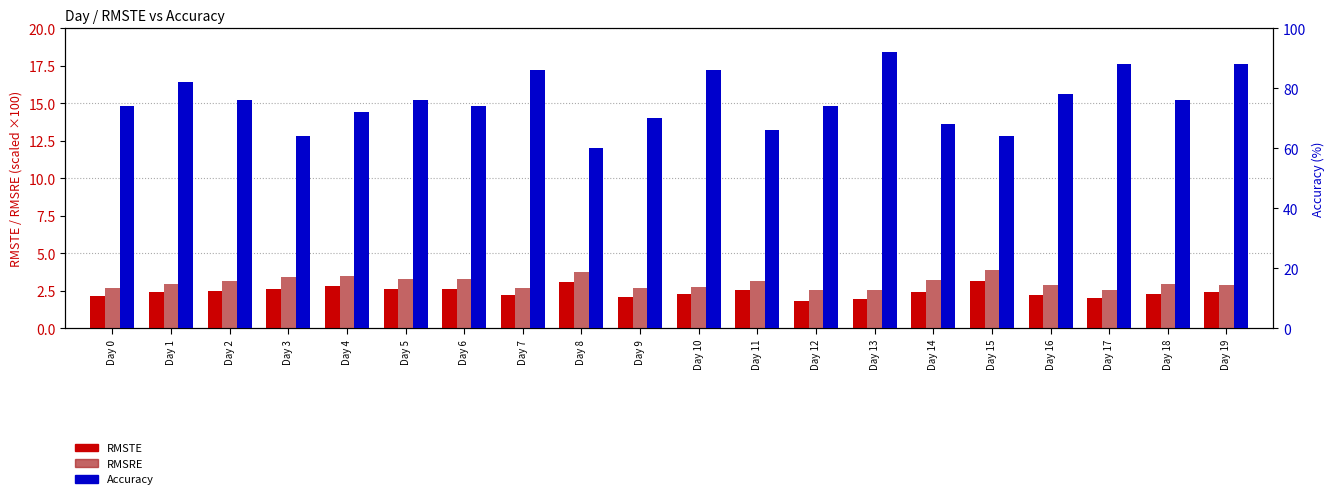

Does the chart contain stacked bars?

No